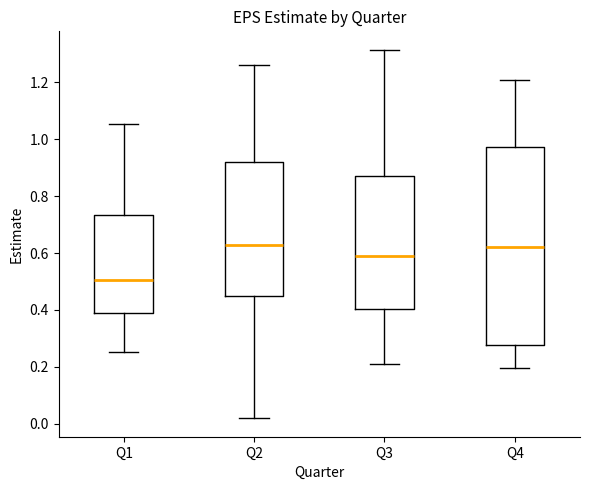

Reading left to right, read every box against the y-axis: the position of its median line, the range the box covers, and the ends of its whiskers. The values are not printed on the chart, so give them approximately, as read against the axis.

Q1: median 0.50, box 0.38 to 0.74, whiskers 0.26 to 1.06
Q2: median 0.64, box 0.44 to 0.92, whiskers 0.02 to 1.26
Q3: median 0.60, box 0.40 to 0.88, whiskers 0.20 to 1.32
Q4: median 0.62, box 0.28 to 0.98, whiskers 0.20 to 1.20